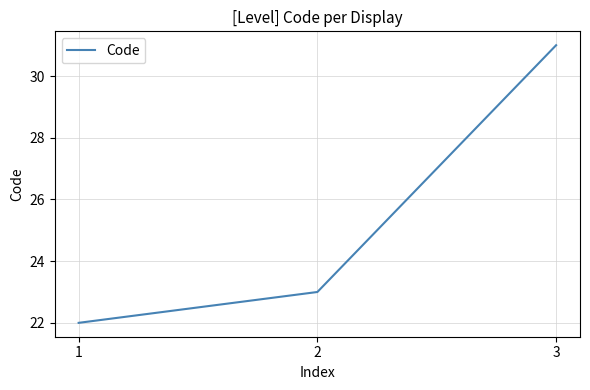

Which label corresponds to the largest value in the chart?

3